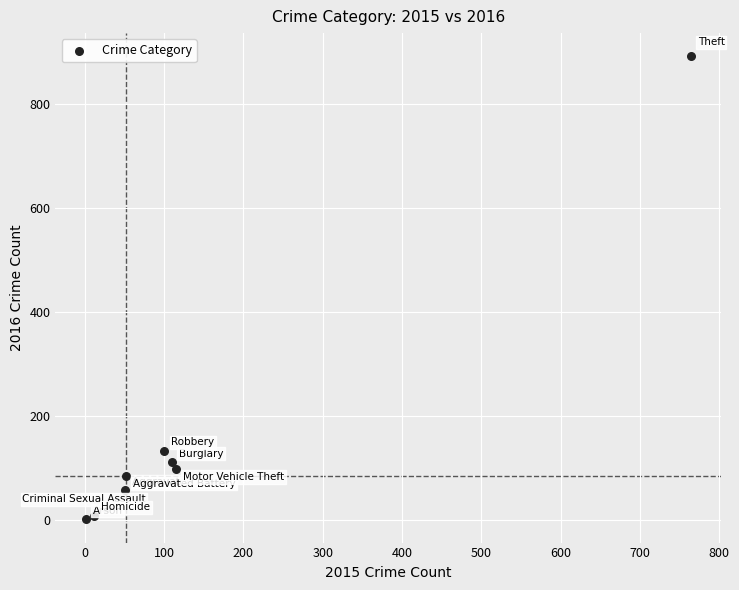

What is the range of X values (max minus min)?

763